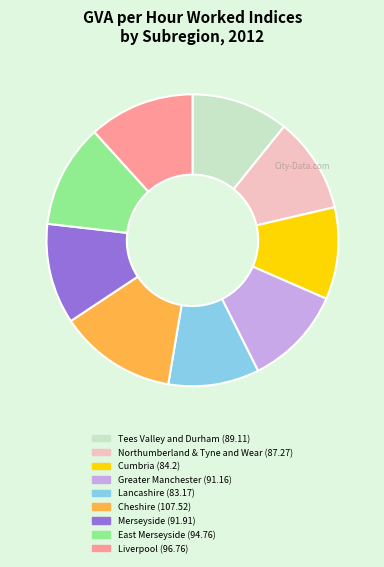

Which category has the biggest portion of the pie?

Cheshire (107.52)